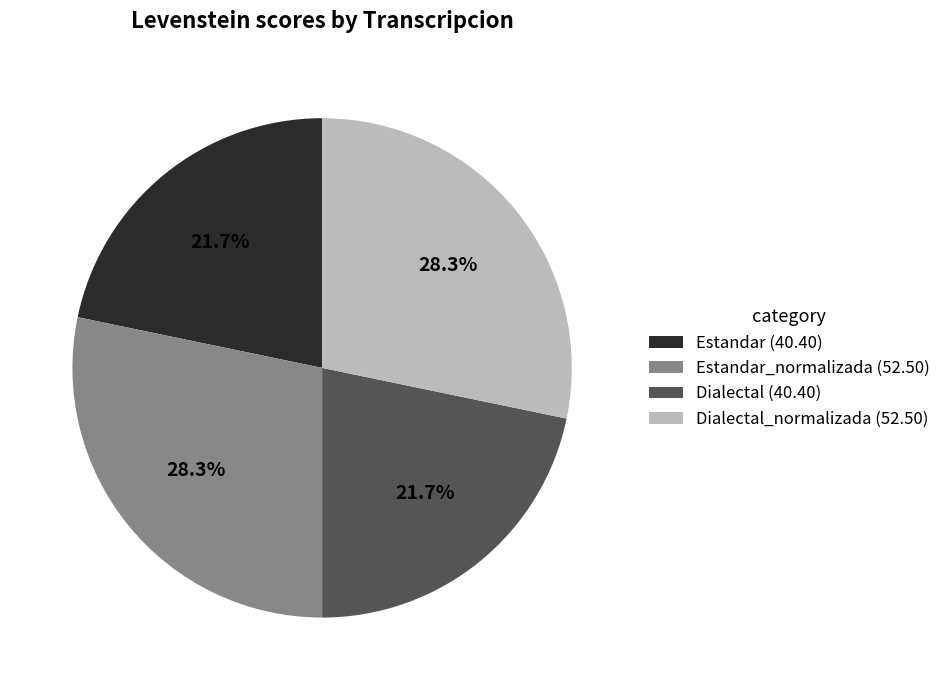

Count the number of slices in the pie.

4